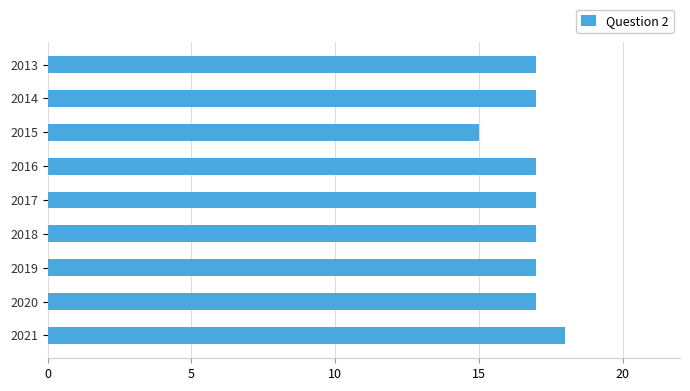

Count the values in the range 17 to 18.

8